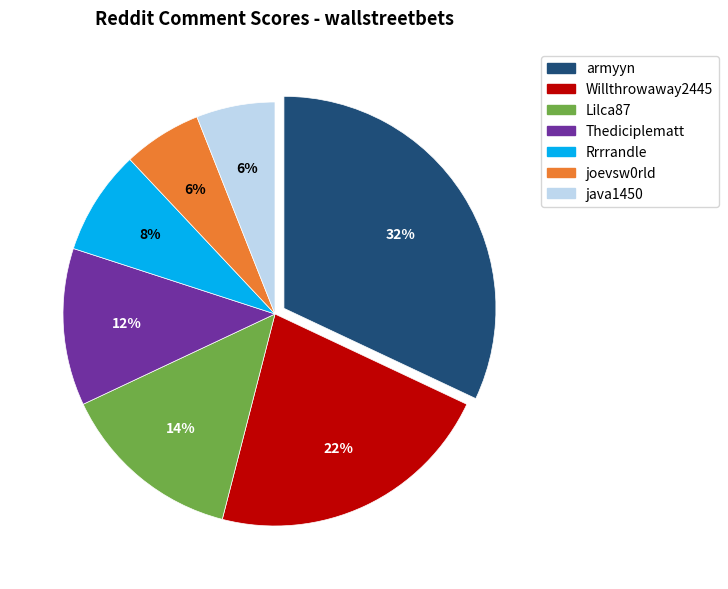

To the nearest percent, what is the average slice percentage?

14%